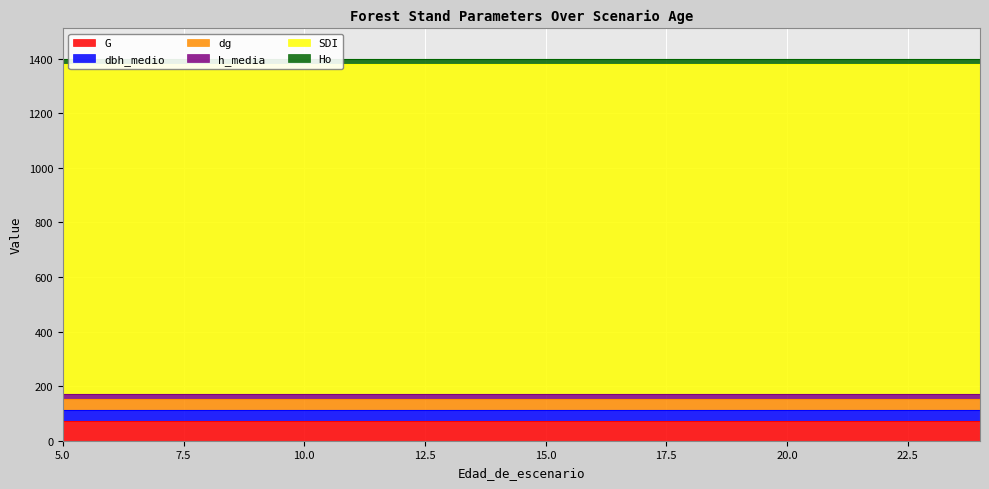

What is the total value across all series at 17?

1398.8